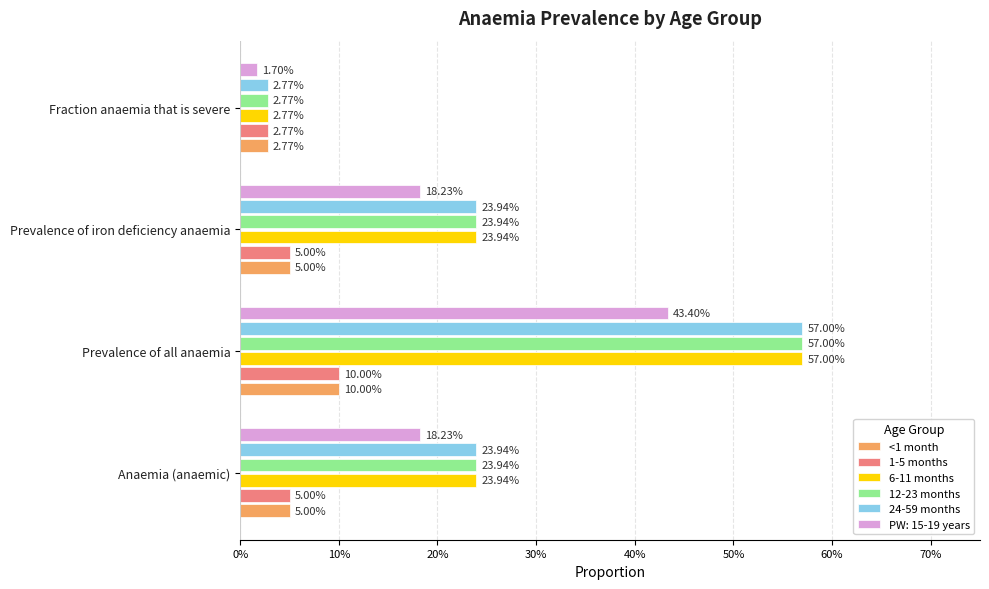

What are all the series names shown in the legend?

<1 month, 1-5 months, 6-11 months, 12-23 months, 24-59 months, PW: 15-19 years